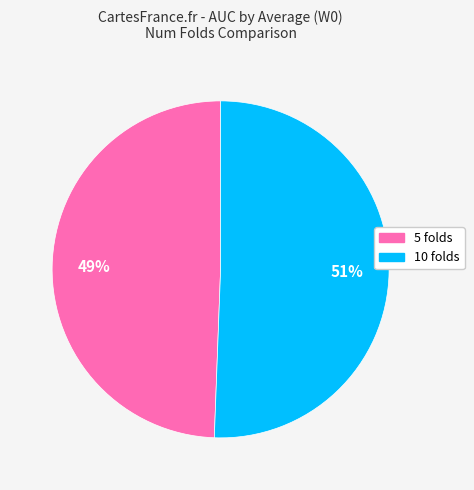

What is the majority slice?

10 folds